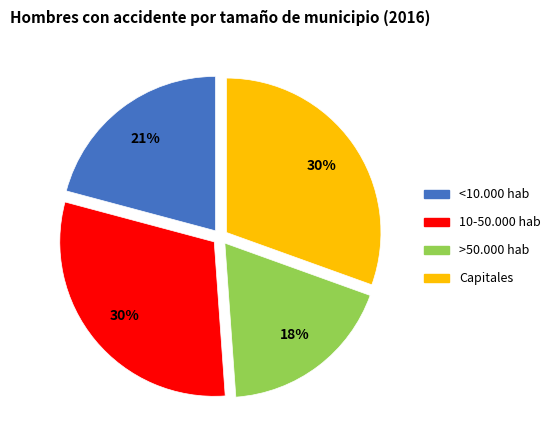

How many slices are in this pie chart?

4